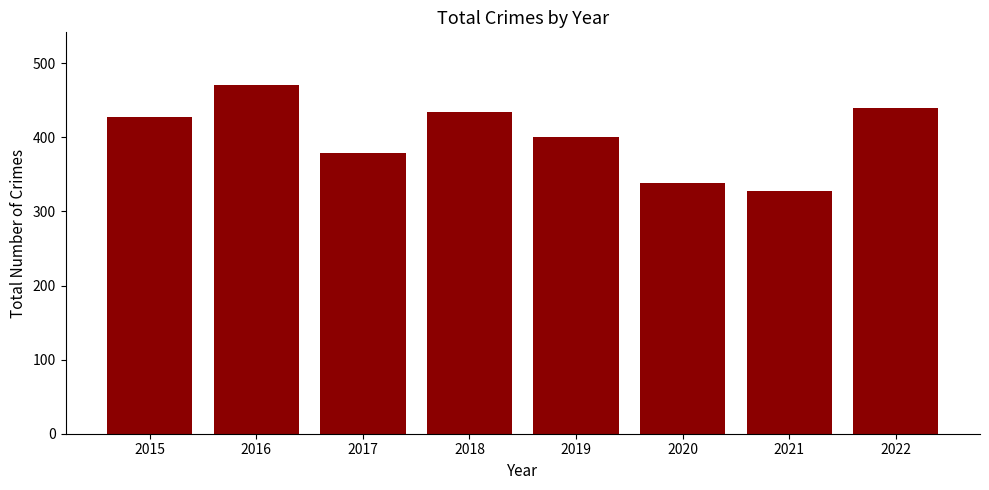

Which has a higher value, 2020 or 2018?

2018